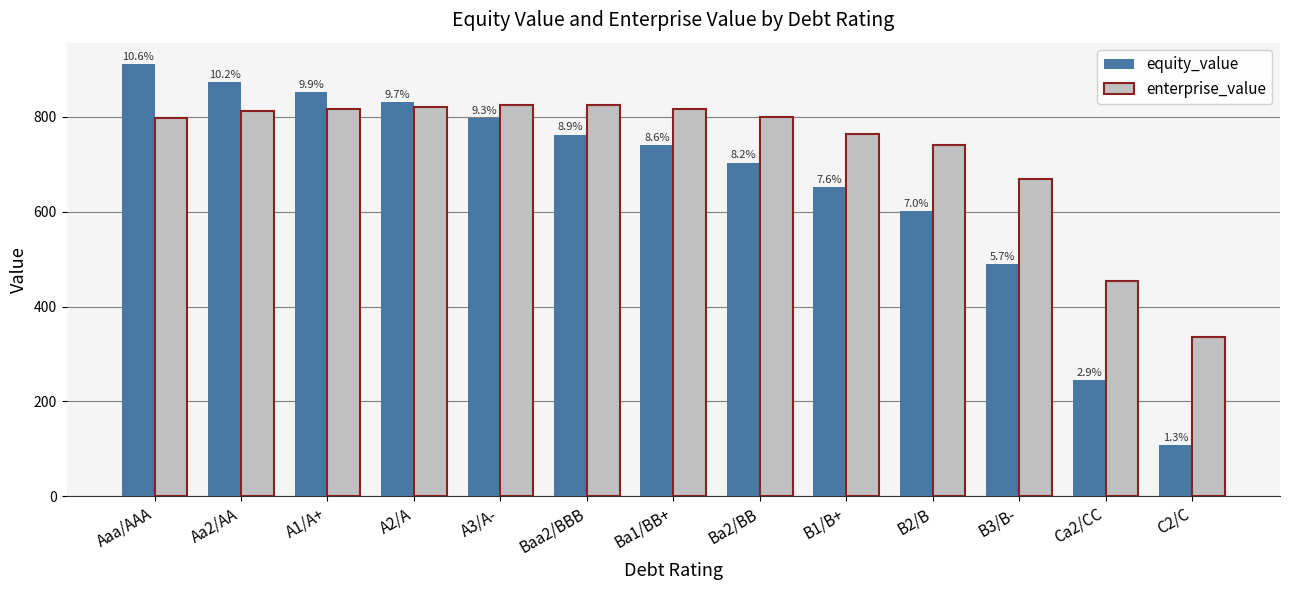

How many bars are there in each group?

2